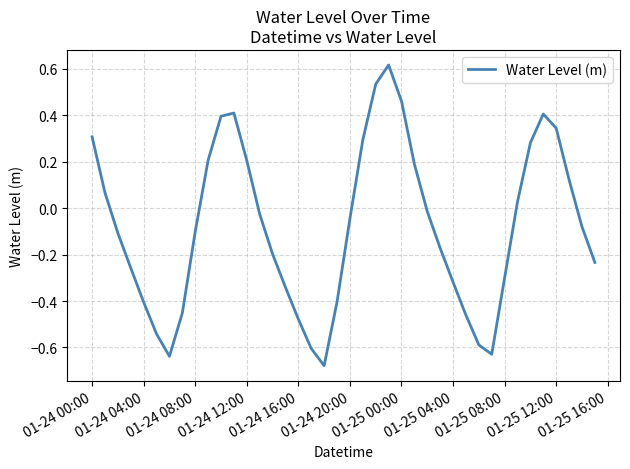

What is the difference between the maximum and minimum values?

1.3